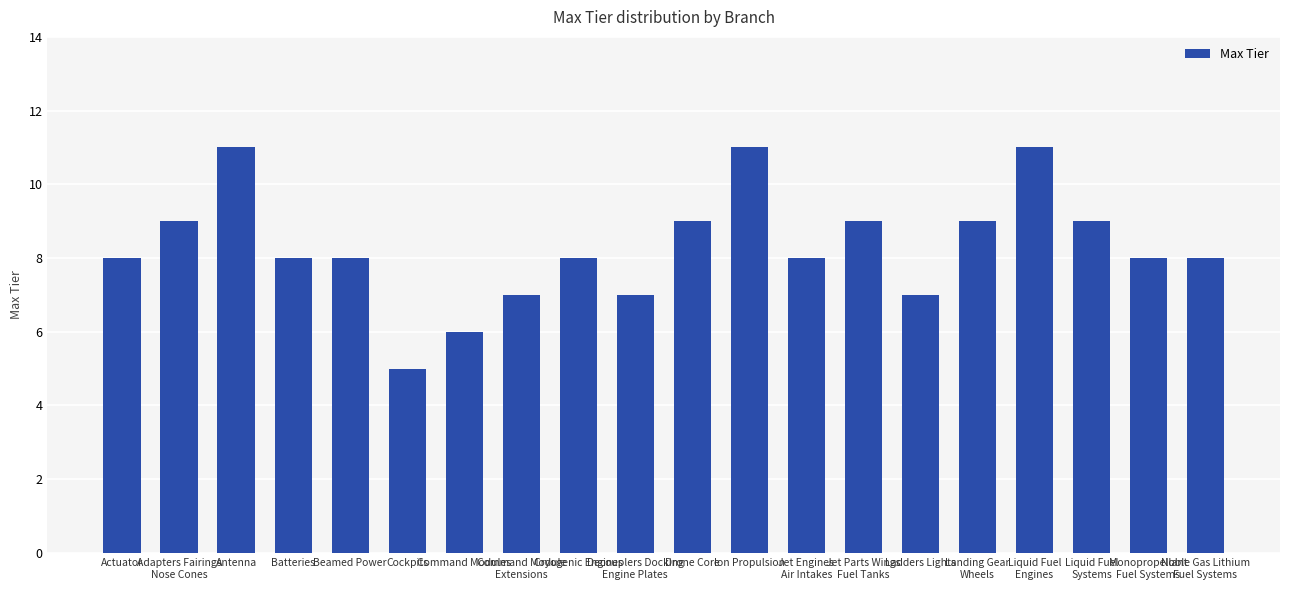

Is it true that the value at Command Modules is 8?

False